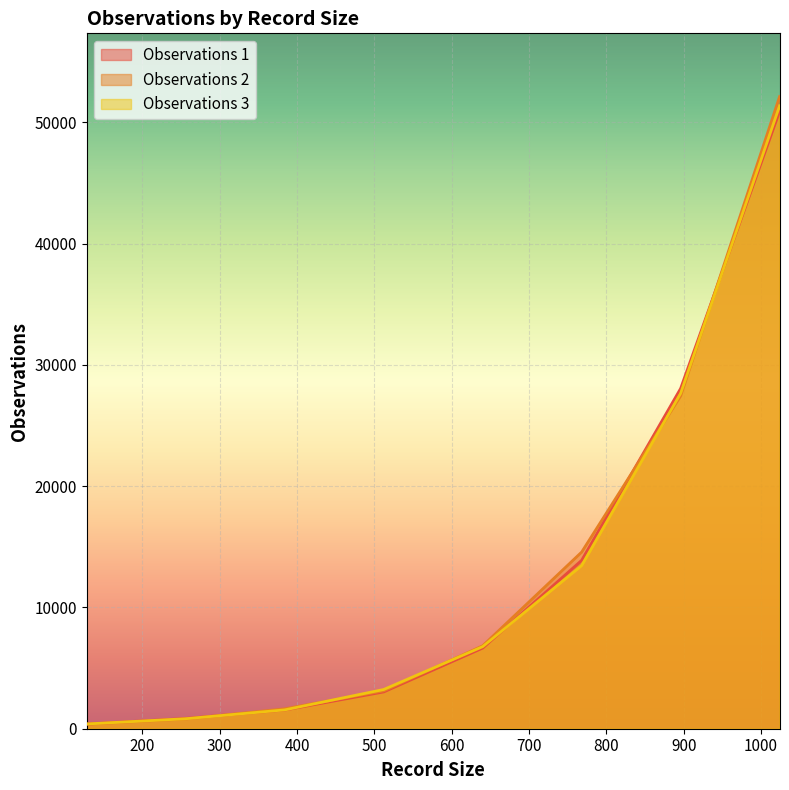

What is the value of the Observations 3 point at the 4th from the left?

3235